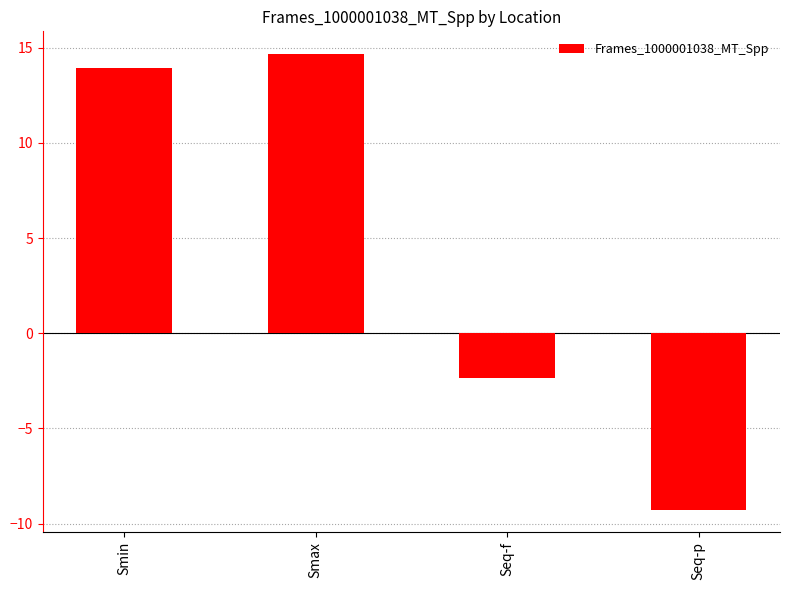

What is the sum of all values?

17.0